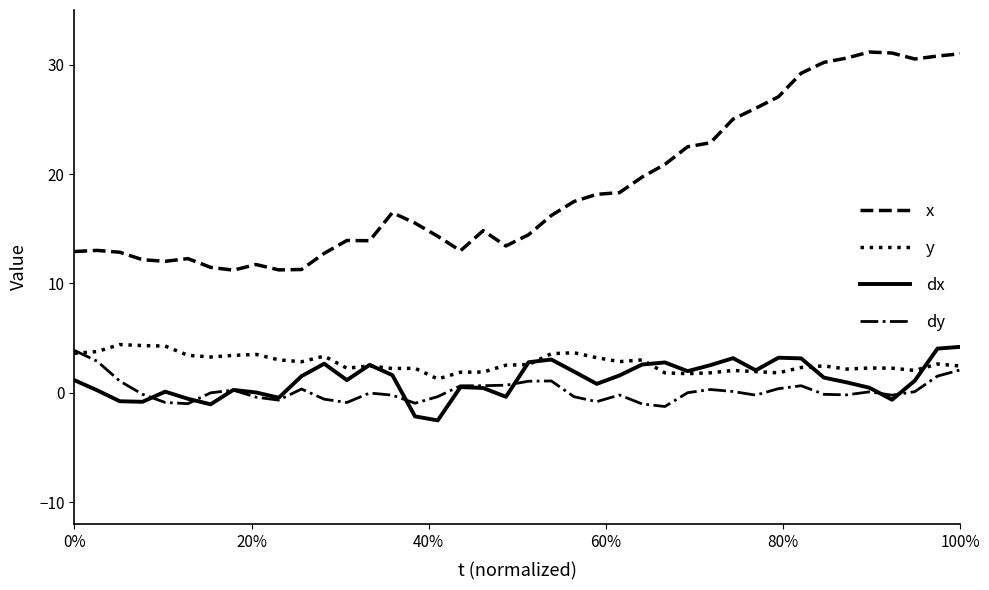

True or false: dx and x cross at least once.

False